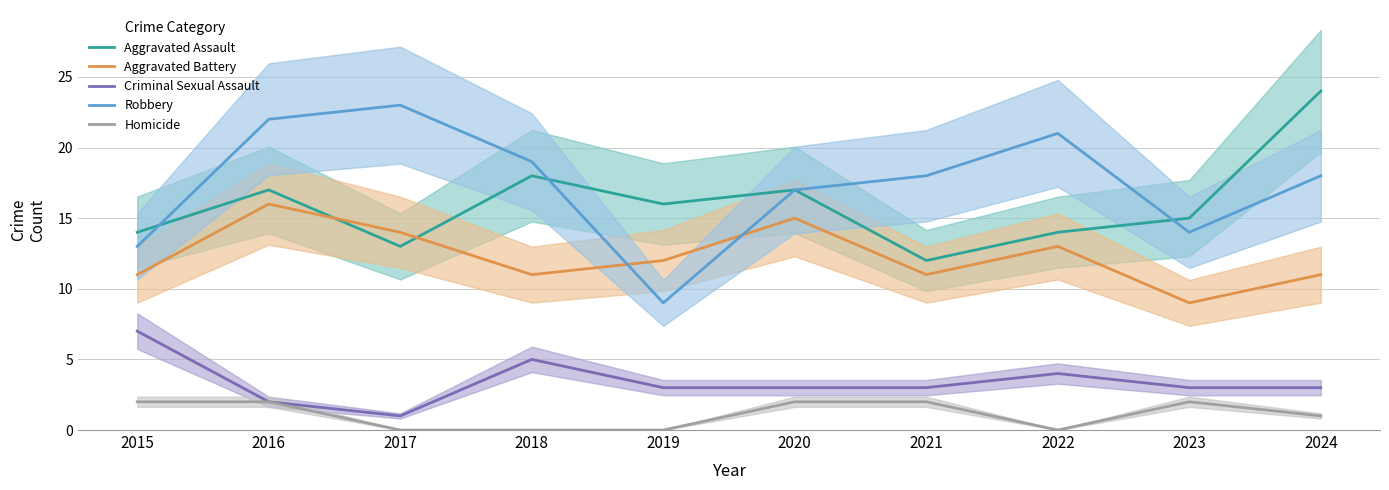

What is the difference between the second highest and minimum values in the Aggravated Battery series?

6